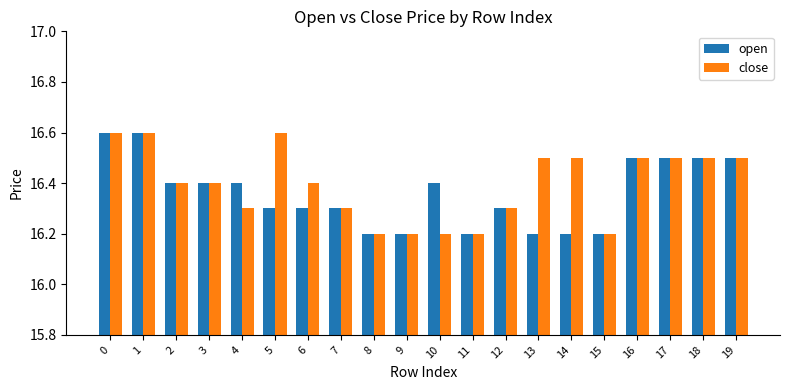

Reading left to right, transcribe all the data shown in this chart.

open: 0=16.6	1=16.6	2=16.4	3=16.4	4=16.4	5=16.3	6=16.3	7=16.3	8=16.2	9=16.2	10=16.4	11=16.2	12=16.3	13=16.2	14=16.2	15=16.2	16=16.5	17=16.5	18=16.5	19=16.5
close: 0=16.6	1=16.6	2=16.4	3=16.4	4=16.3	5=16.6	6=16.4	7=16.3	8=16.2	9=16.2	10=16.2	11=16.2	12=16.3	13=16.5	14=16.5	15=16.2	16=16.5	17=16.5	18=16.5	19=16.5